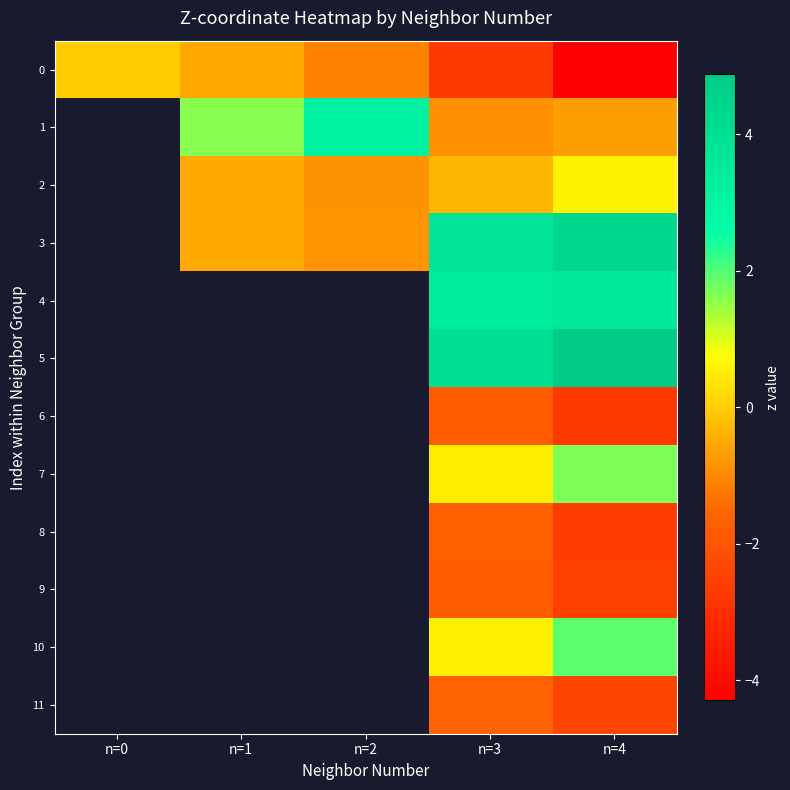

Which label corresponds to the largest value in the chart?

n=4